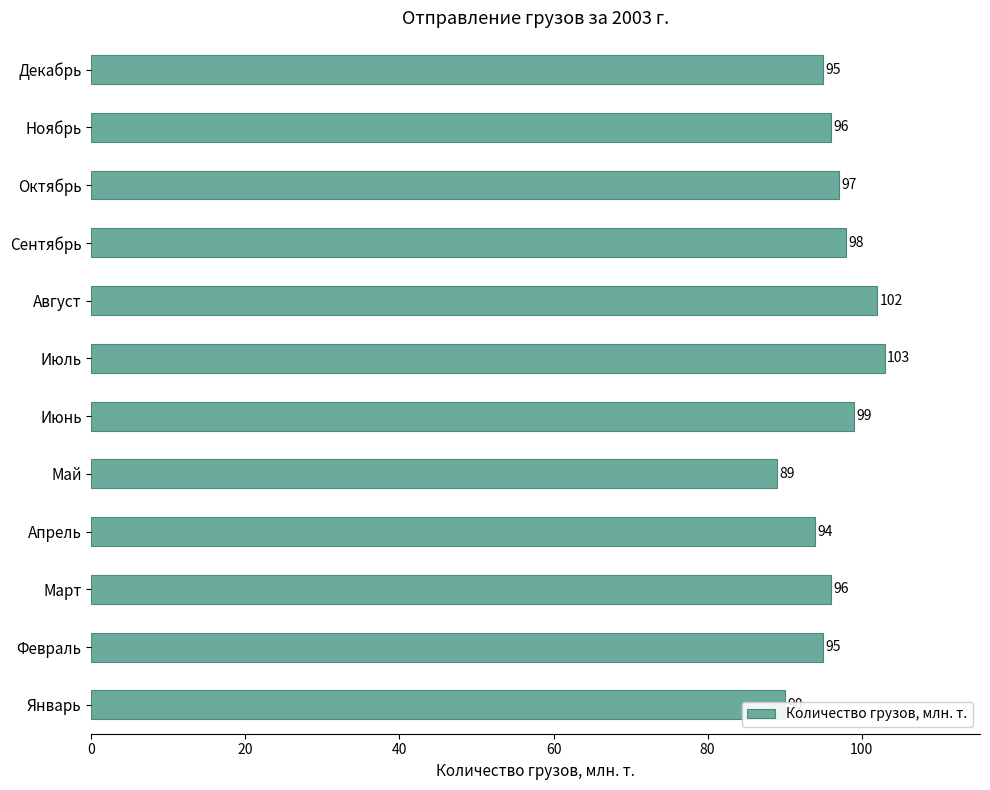

Which label corresponds to the smallest value in the chart?

Май